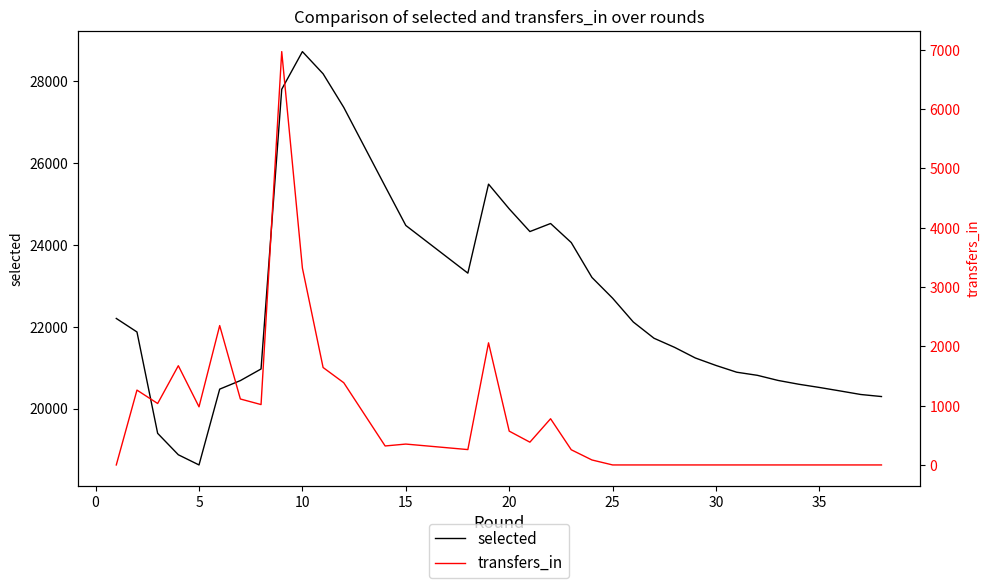

True or false: selected has more than 1 points higher than both neighbors.

True